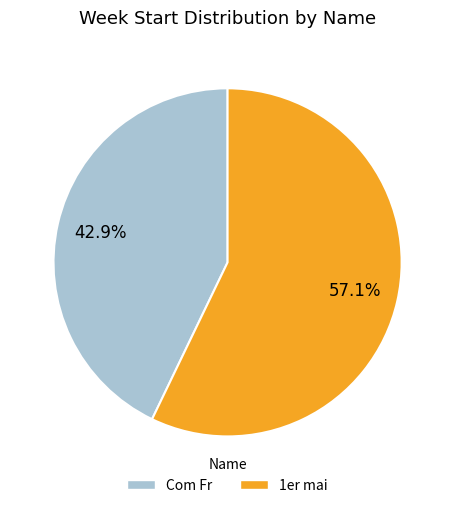

Rank the categories by value from highest to lowest.

1er mai, Com Fr